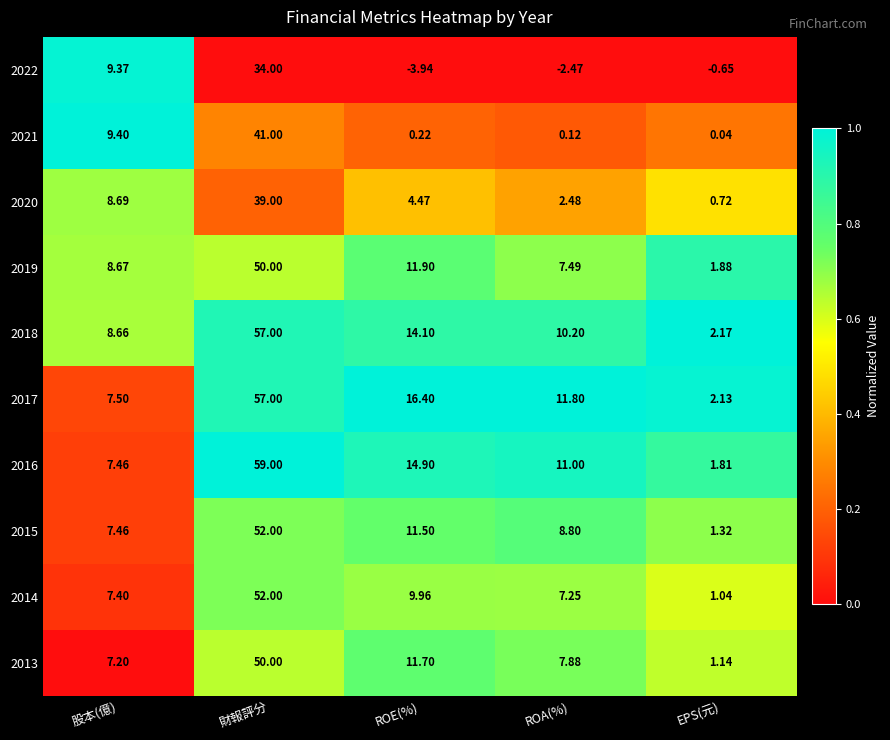

How many categories are shown in the chart?

5